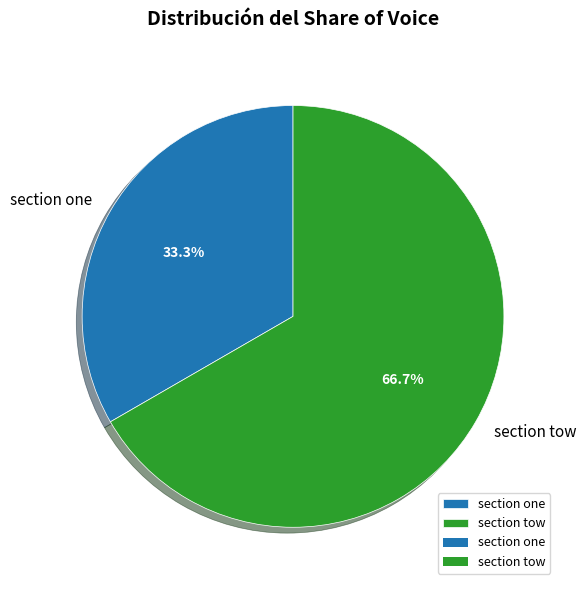

To the nearest percent, what is the difference between the section one and section tow slice percentages?

33%